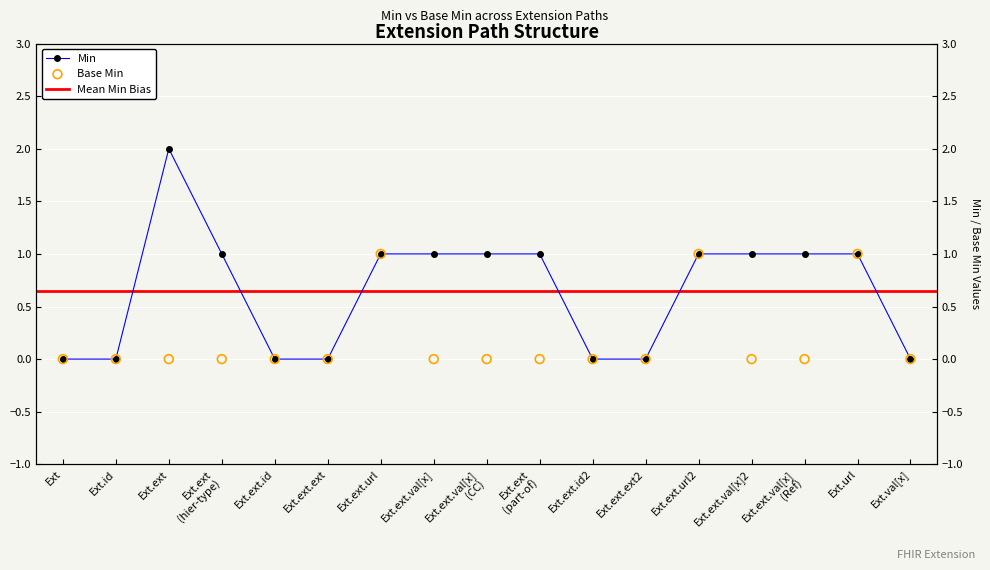

Which series has the largest Y range (max minus min)?

Min